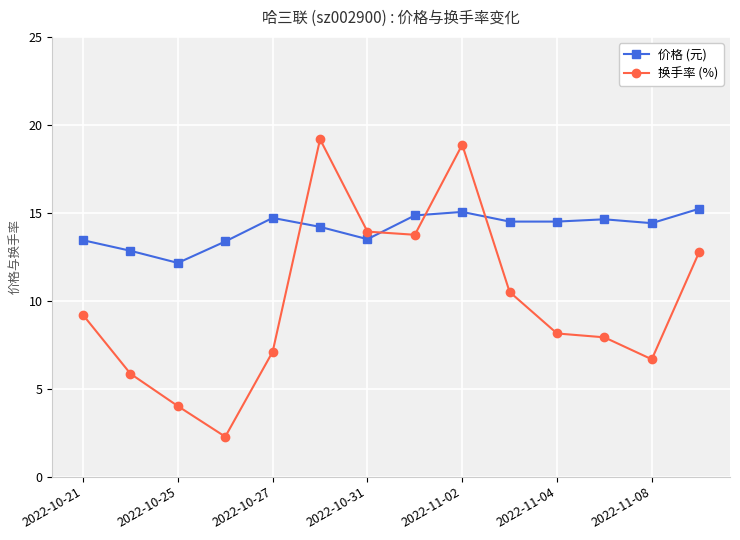

What is the maximum value for 价格 (元)?

15.2